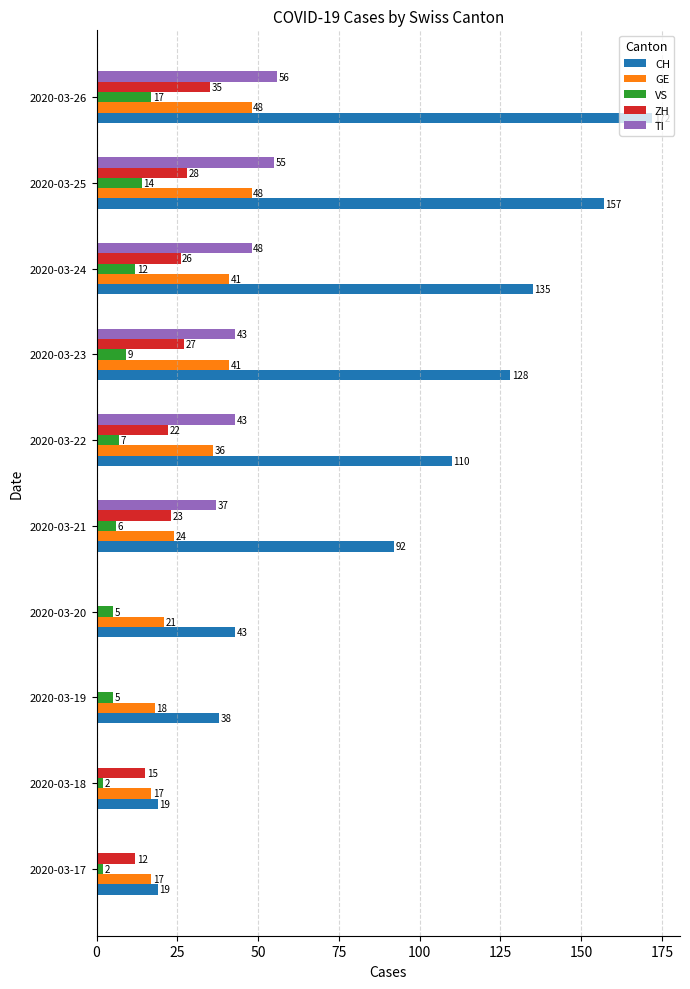

Which category has the highest value across all series?

2020-03-26